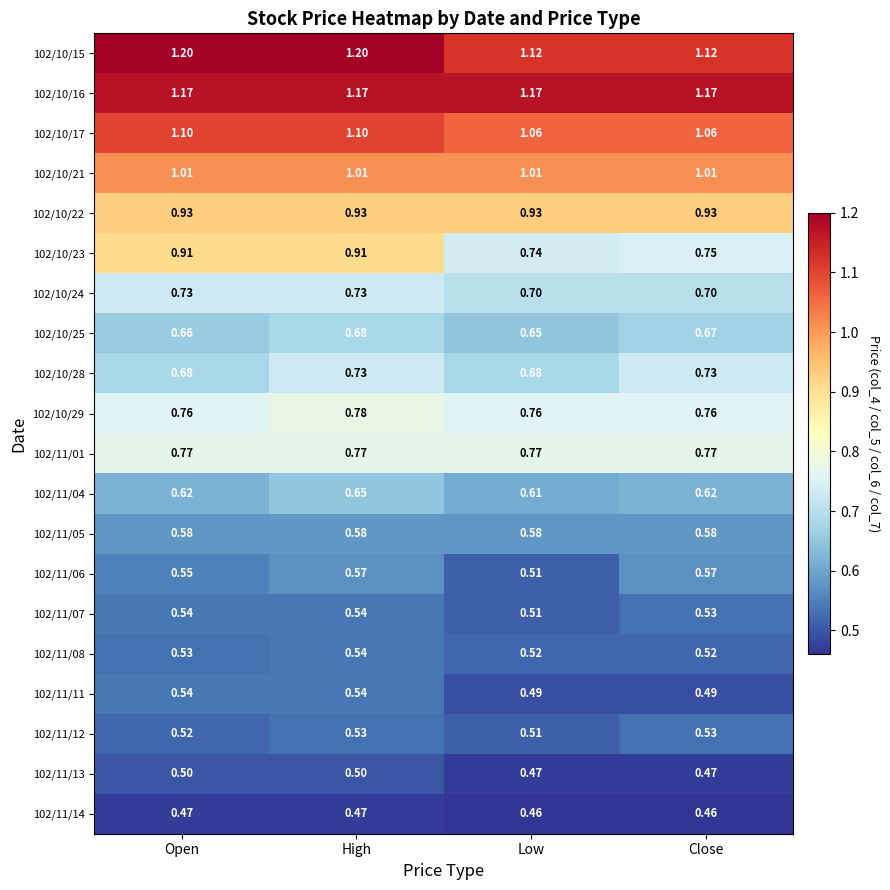

Is the value of 102/11/05 at Low greater than the value of 102/10/21 at Low?

No